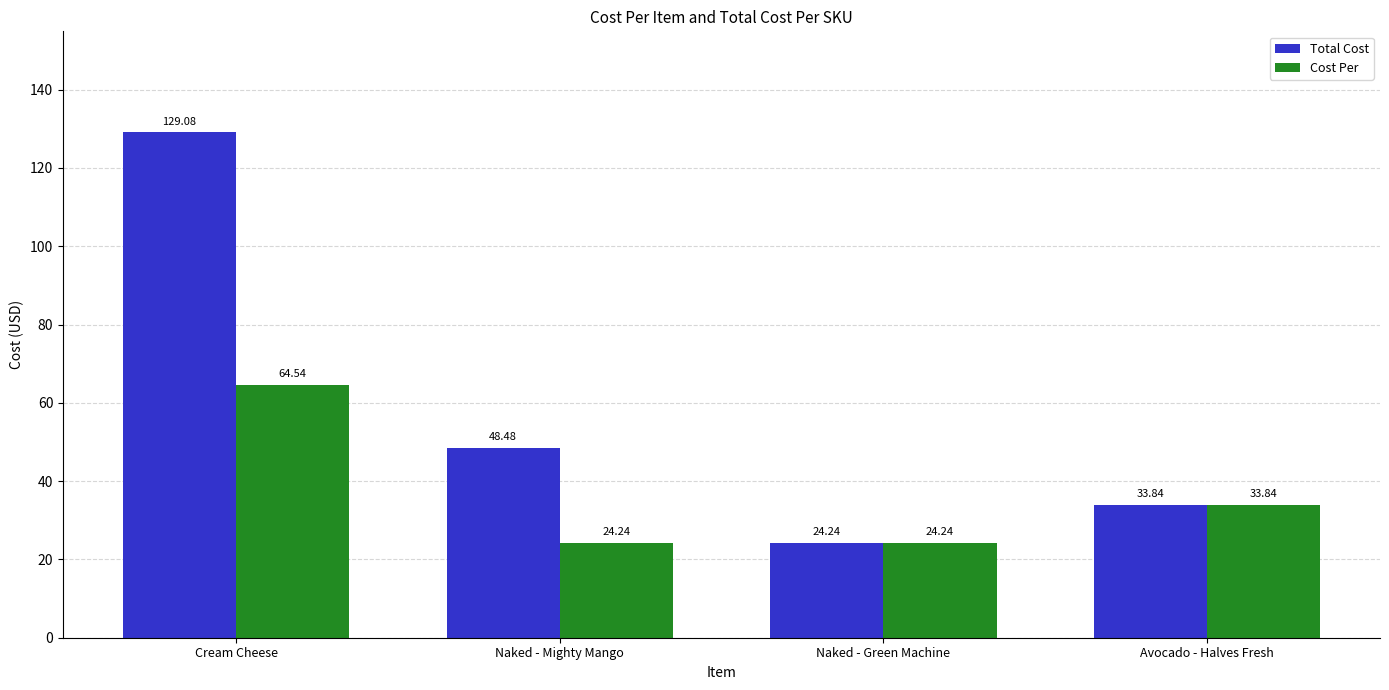

What is the label of the 3rd bar from the left?

Naked - Green Machine